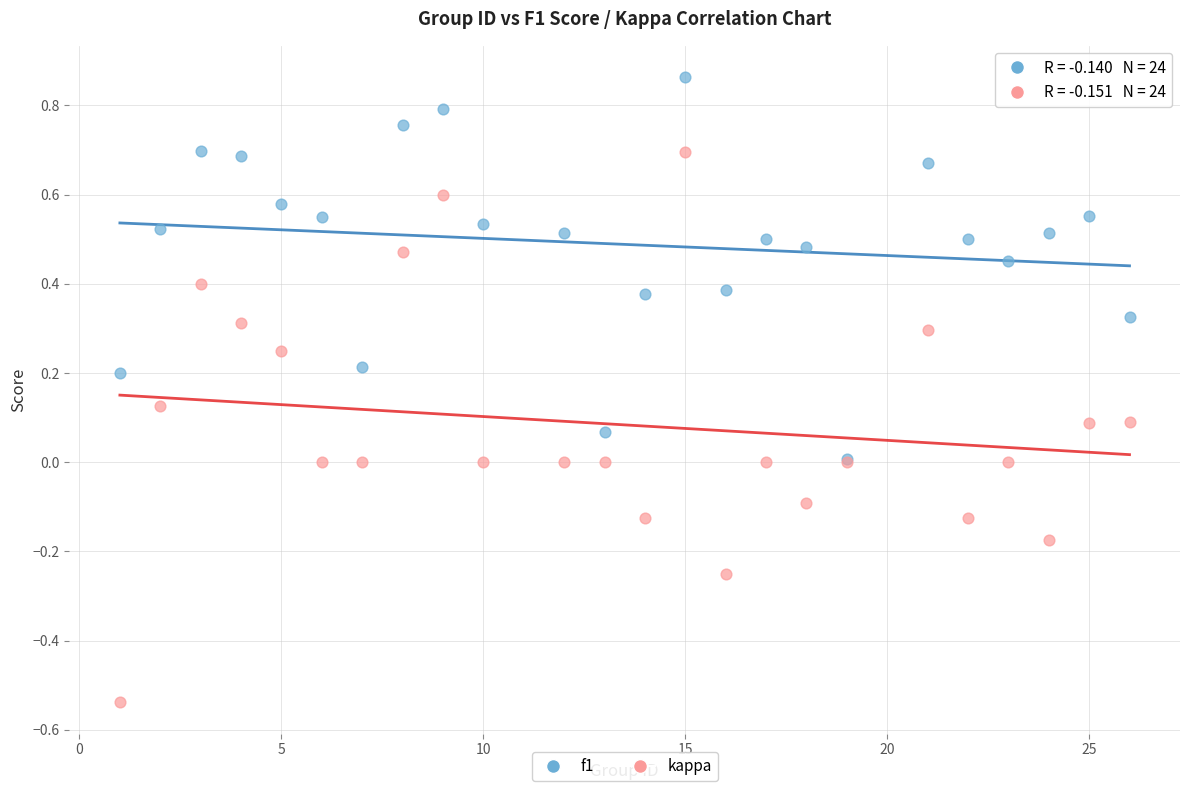

Which series reaches the maximum Y coordinate?

f1